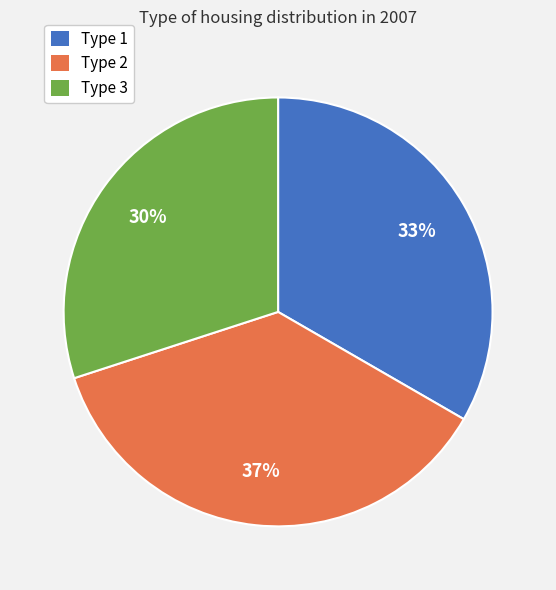

To the nearest percent, what percentage of the pie is Type 2?

37%